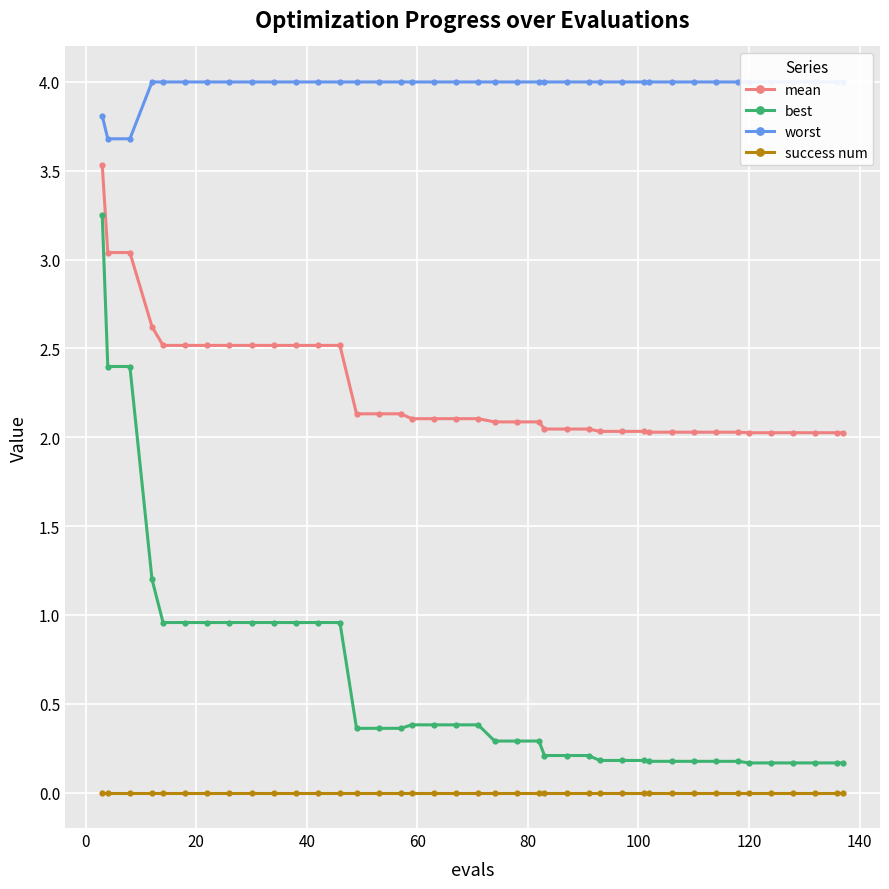

Reading right to left, list all the values displayed in this chart.

mean: 2.0	2.0	2.0	2.0	2.0	2.0	2.0	2.0	2.0	2.0	2.0	2.0	2.0	2.0	2.0	2.0	2.0	2.1	2.1	2.1	2.1	2.1	2.1	2.1	2.1	2.1	2.1	2.5	2.5	2.5	2.5	2.5	2.5	2.5	2.5	2.5	2.6	3.0	3.0	3.5
best: 0.2	0.2	0.2	0.2	0.2	0.2	0.2	0.2	0.2	0.2	0.2	0.2	0.2	0.2	0.2	0.2	0.2	0.3	0.3	0.3	0.4	0.4	0.4	0.4	0.4	0.4	0.4	1.0	1.0	1.0	1.0	1.0	1.0	1.0	1.0	1.0	1.2	2.4	2.4	3.2
worst: 4.0	4.0	4.0	4.0	4.0	4.0	4.0	4.0	4.0	4.0	4.0	4.0	4.0	4.0	4.0	4.0	4.0	4.0	4.0	4.0	4.0	4.0	4.0	4.0	4.0	4.0	4.0	4.0	4.0	4.0	4.0	4.0	4.0	4.0	4.0	4.0	4.0	3.7	3.7	3.8
success num: 0.0	0.0	0.0	0.0	0.0	0.0	0.0	0.0	0.0	0.0	0.0	0.0	0.0	0.0	0.0	0.0	0.0	0.0	0.0	0.0	0.0	0.0	0.0	0.0	0.0	0.0	0.0	0.0	0.0	0.0	0.0	0.0	0.0	0.0	0.0	0.0	0.0	0.0	0.0	0.0